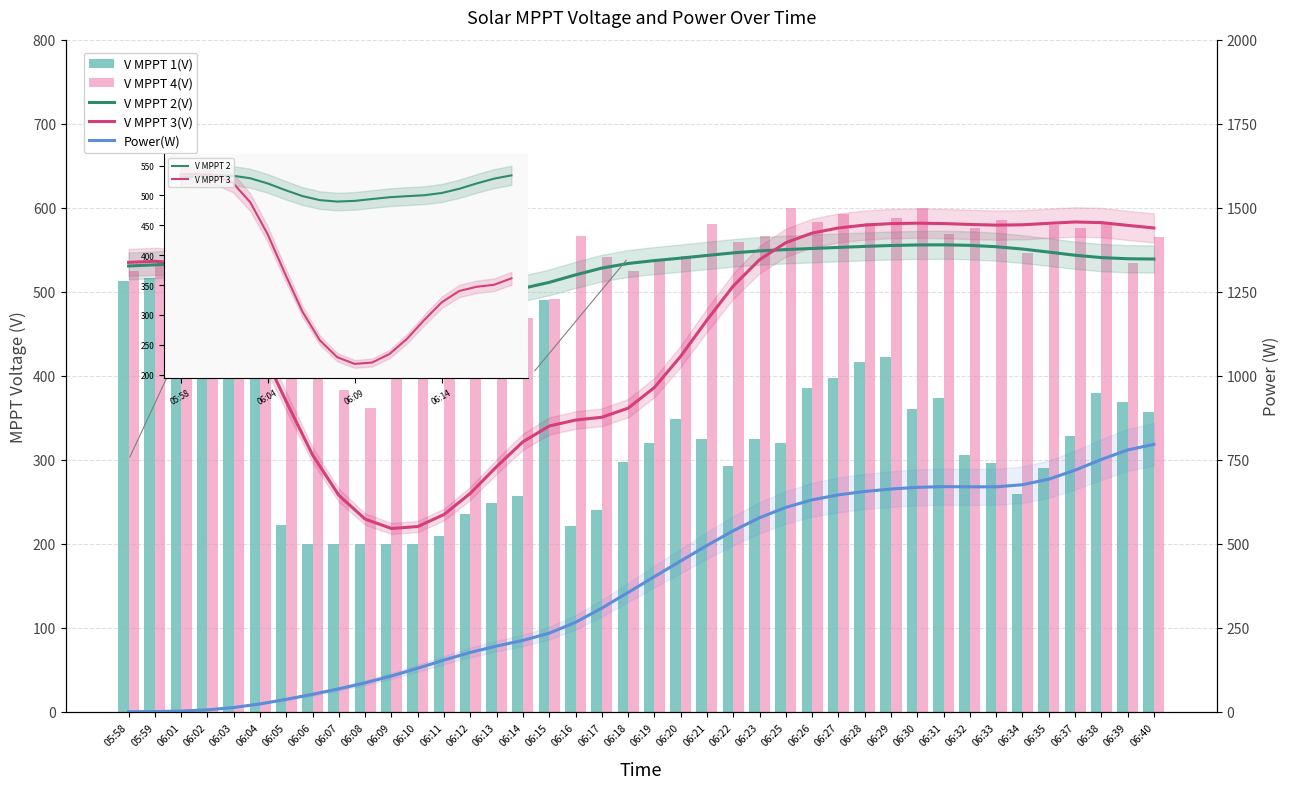

What is the spread (max minus min) of values at 06:31?

295.9